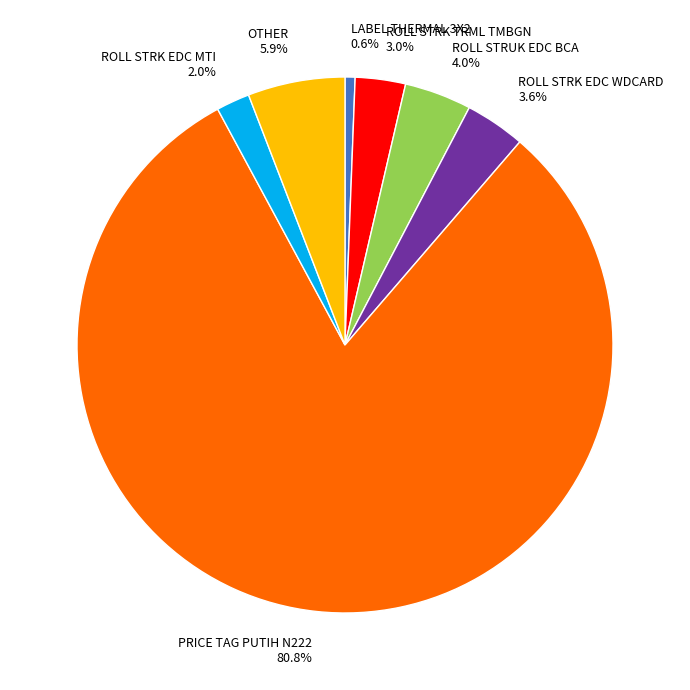

To the nearest percent, what portion does ROLL STRK EDC MTI represent?

2%